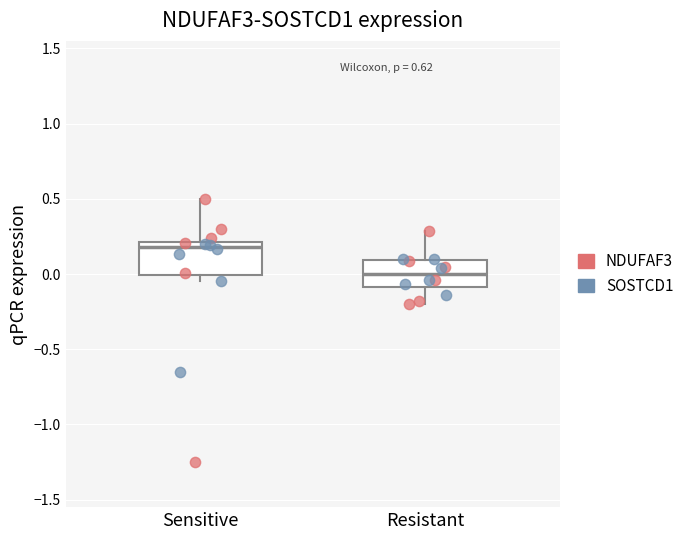

Reading left to right, transcribe this box plot: for each box, give where its median line is, the range the box spans, and where its two whiskers end, as read against the y-axis. The values are not printed on the chart, so give them approximately, as read against the axis.

Sensitive: median 0.20 (just below the box's upper edge), box 0.00 to 0.20, whiskers -0.05 to 0.50
Resistant: median 0.00, box -0.10 to 0.10, whiskers -0.20 to 0.30